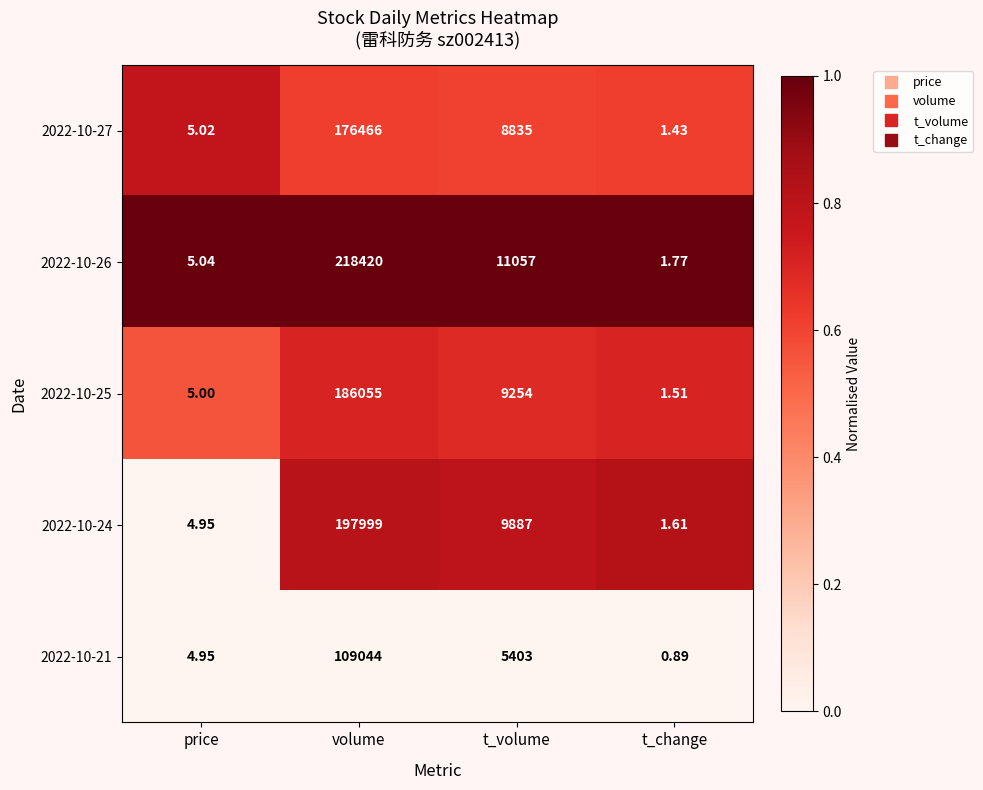

Where does the 2022-10-25 series first go above 9254?

volume